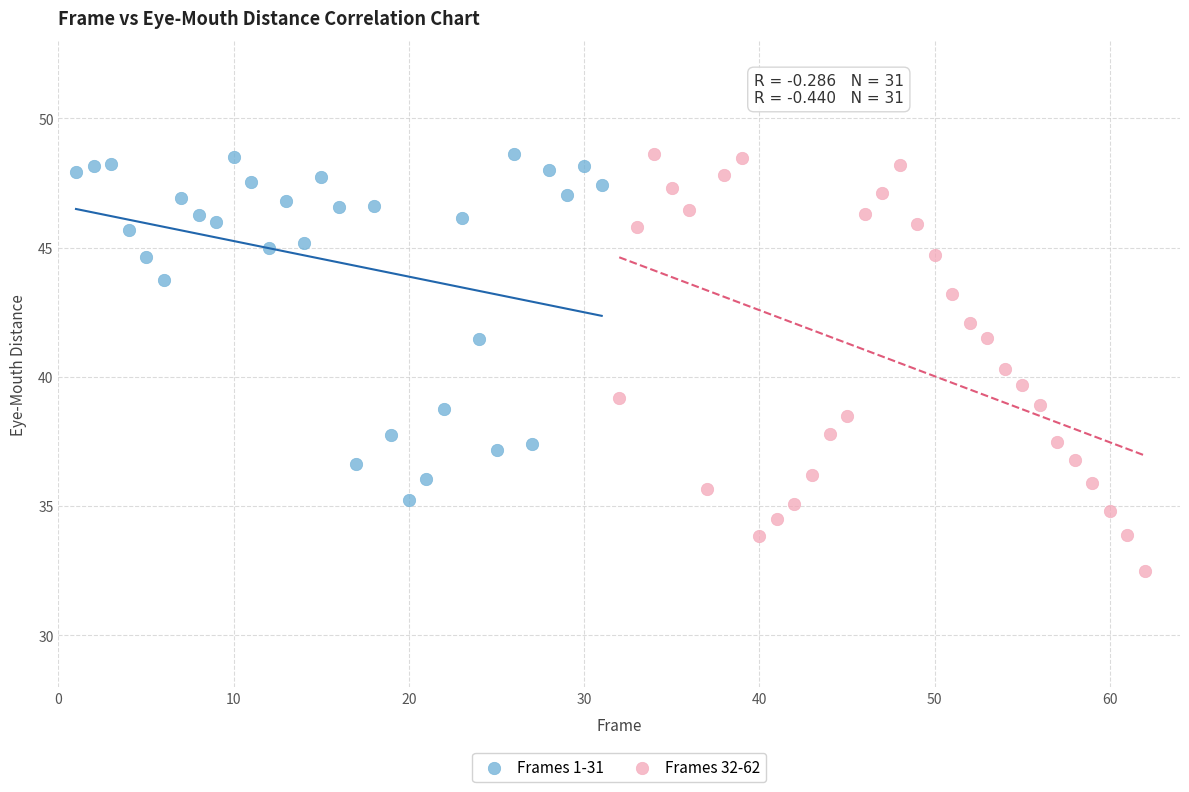

Which series contains the lowest Y value?

Frames 32-62